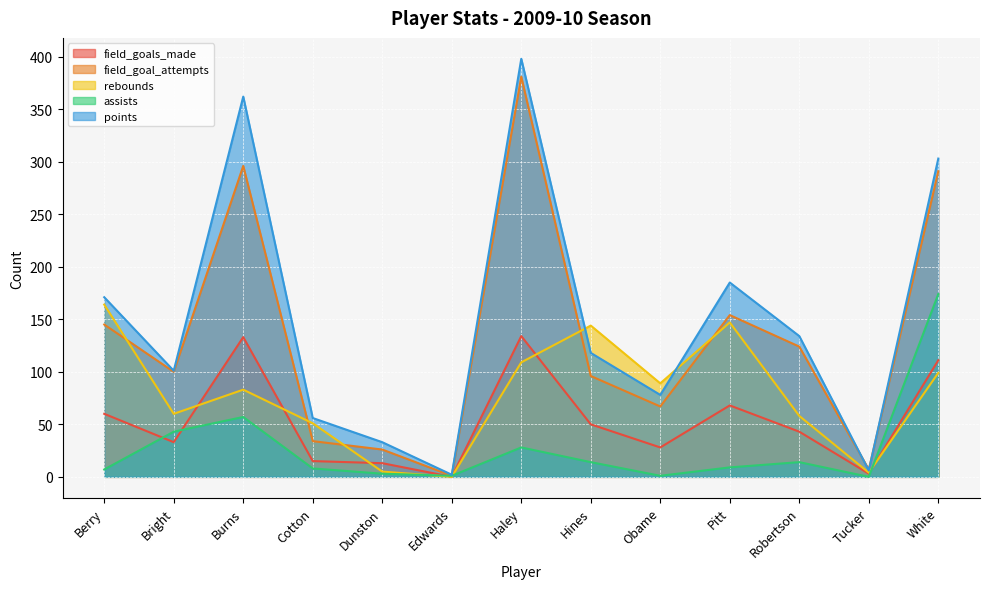

The value of rebounds at Burns is 83. True or false?

True